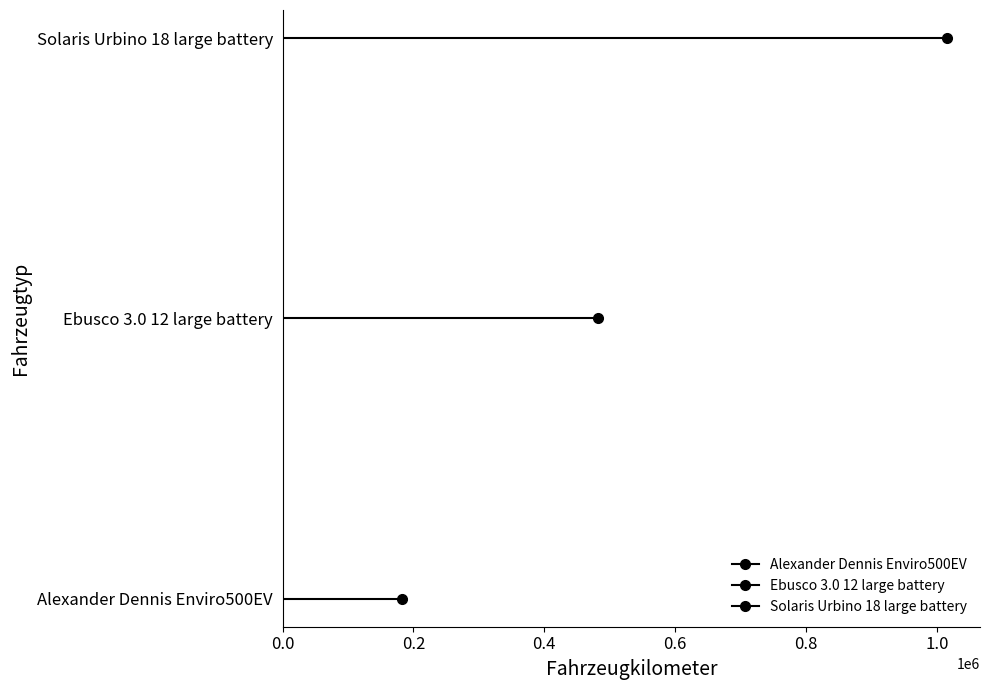

Count the number of data series in this chart.

3